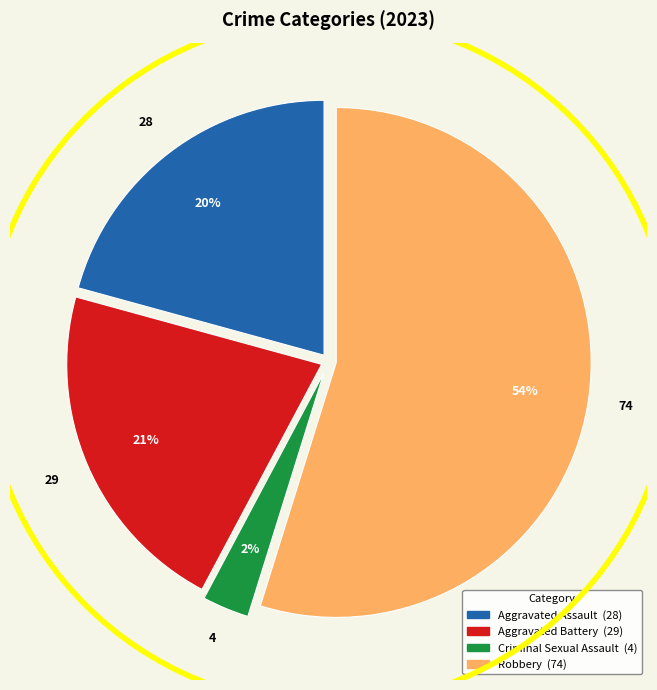

What is the largest slice in the pie chart?

Robbery